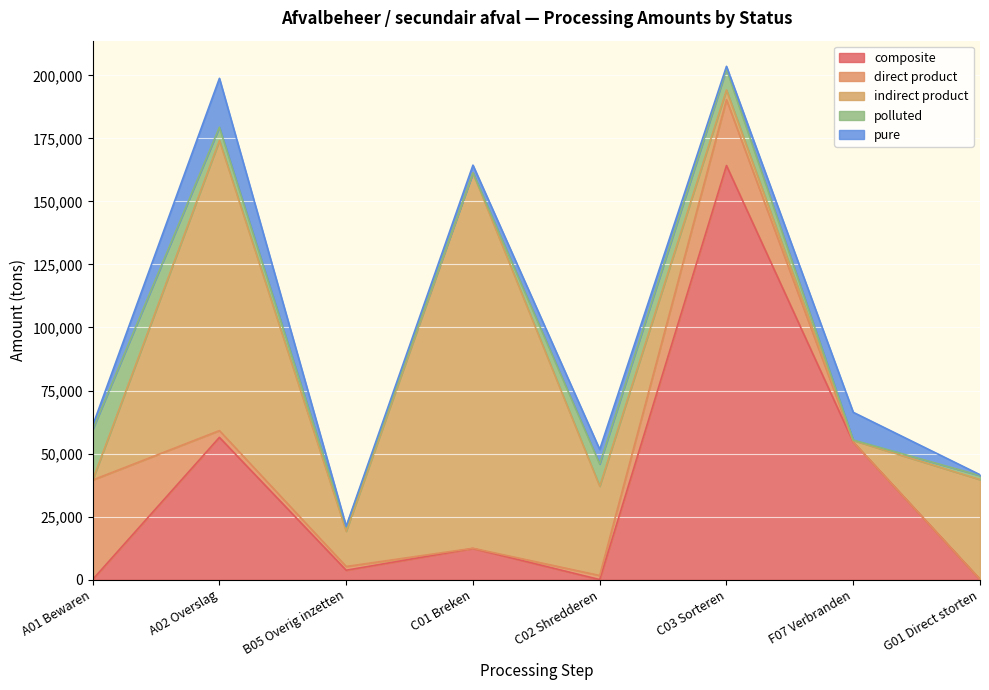

At which label does direct product reach its peak?

A01 Bewaren